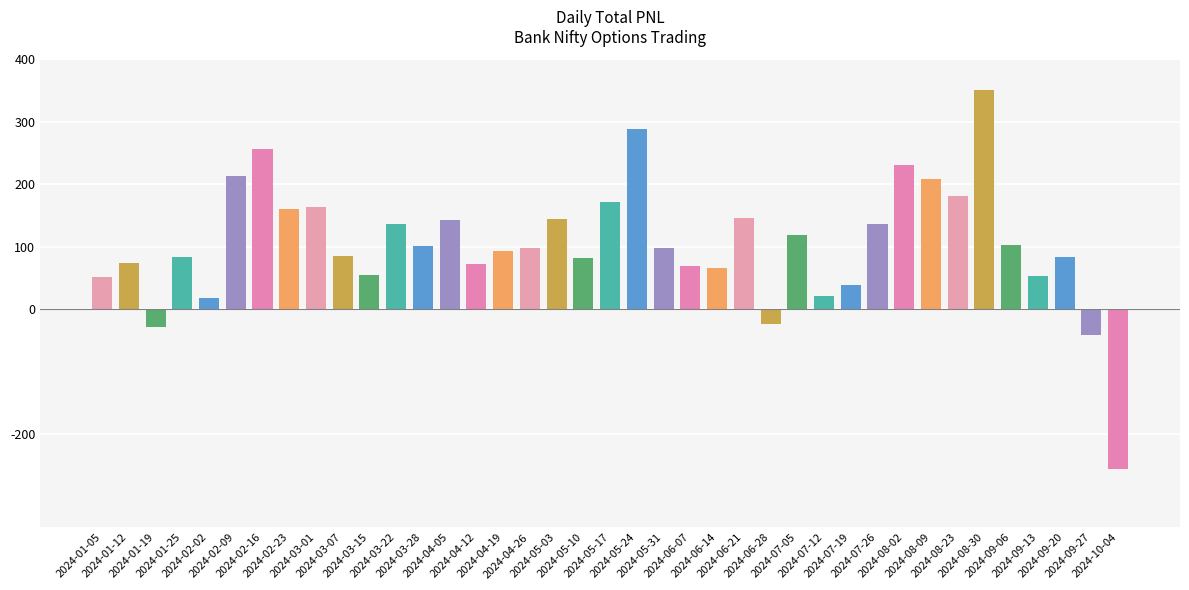

What is the value of the 10th bar from the left?

85.0